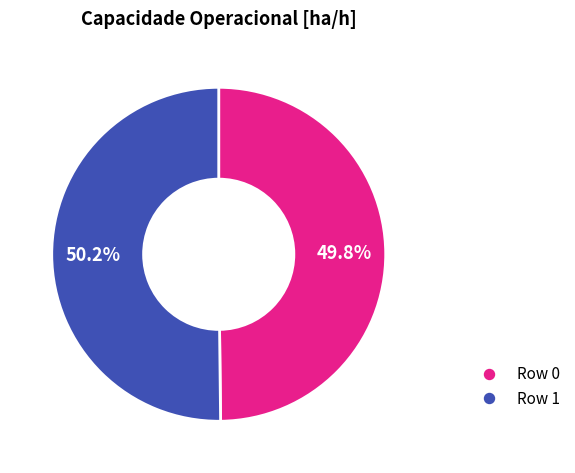

True or false: Row 1 accounts for 36% of the total.

False